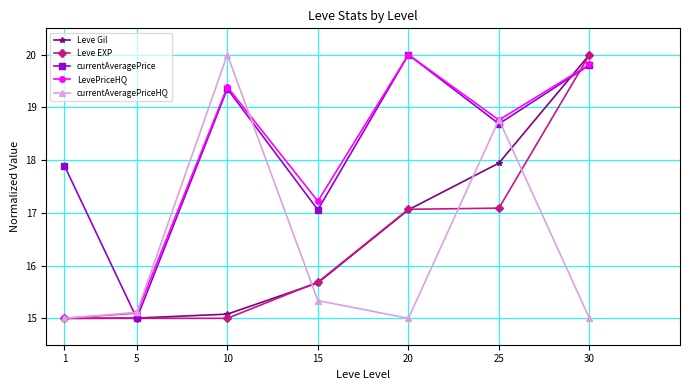

What is the greatest value displayed?

20.0